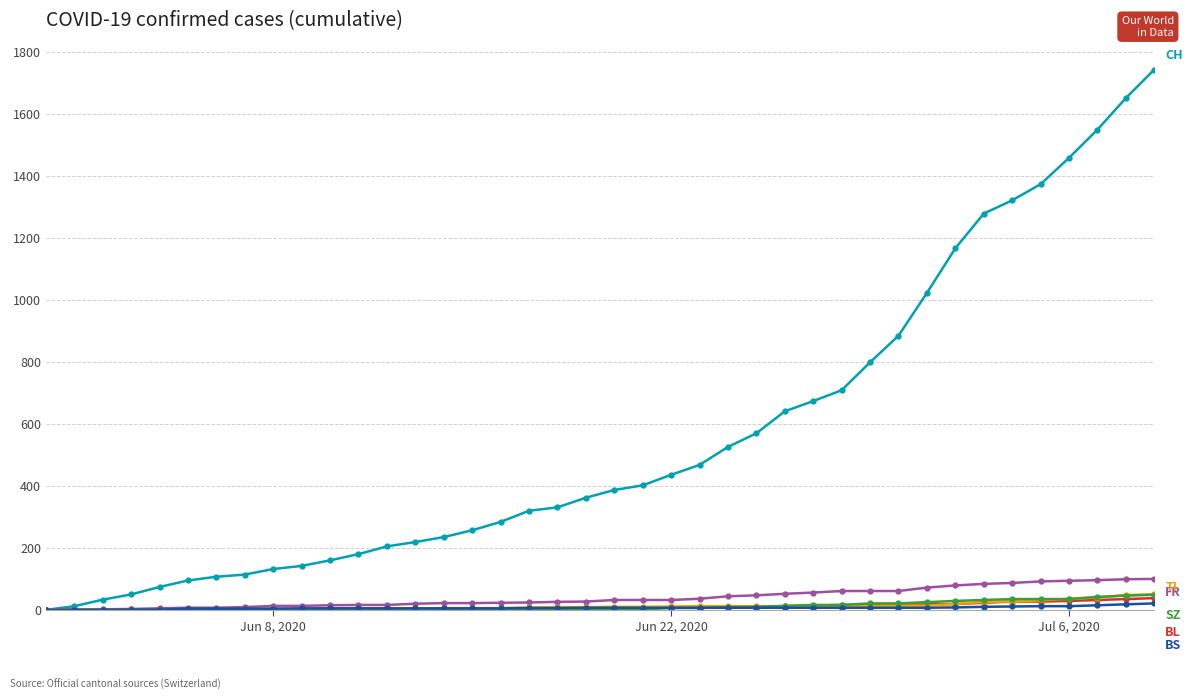

What is the maximum value shown in the chart?

1744